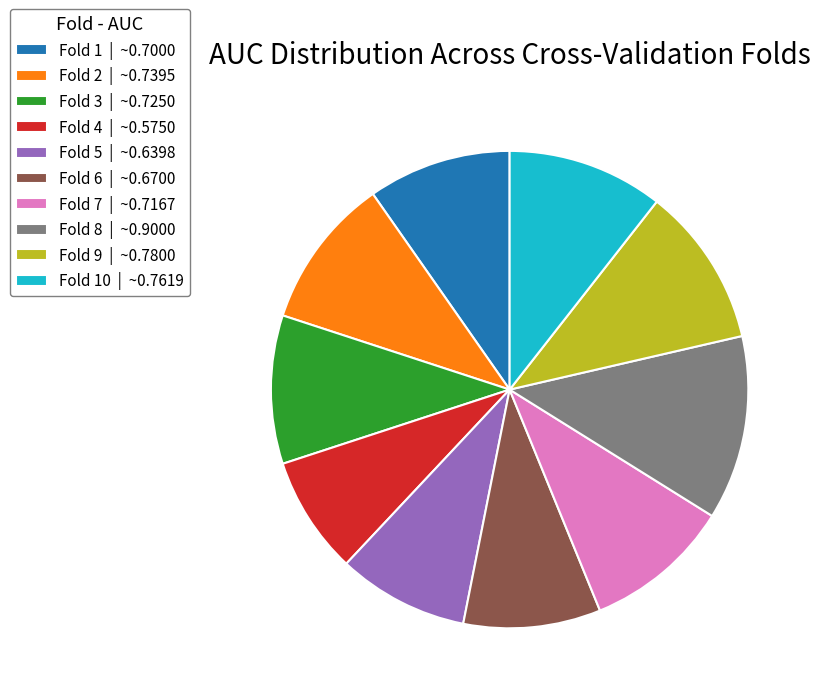

Combined, do Fold 7 | ~0.7167 and Fold 9 | ~0.7800 account for over 50%?

No